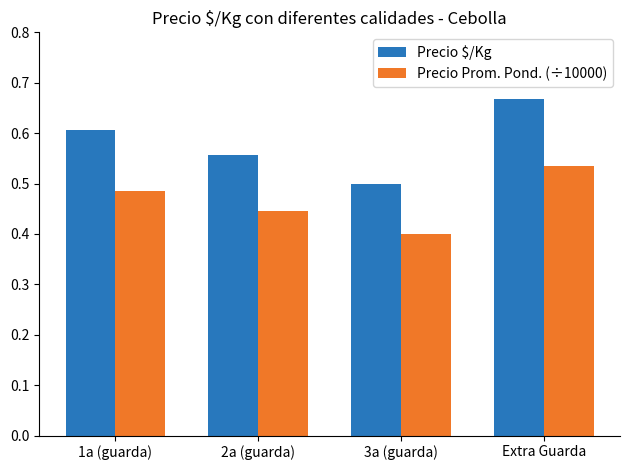

List the series in order of their overall mean, highest first.

Precio $/Kg, Precio Prom. Pond. (÷10000)